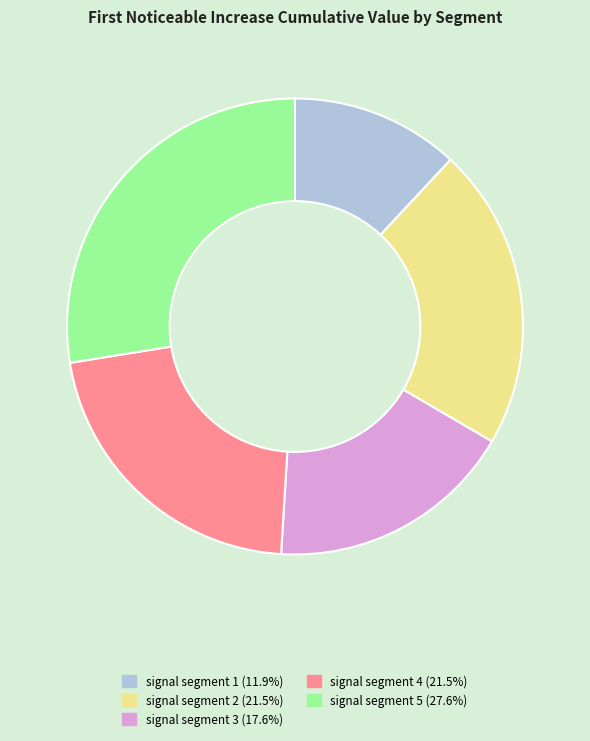

Is signal segment 3 the majority of the pie?

No